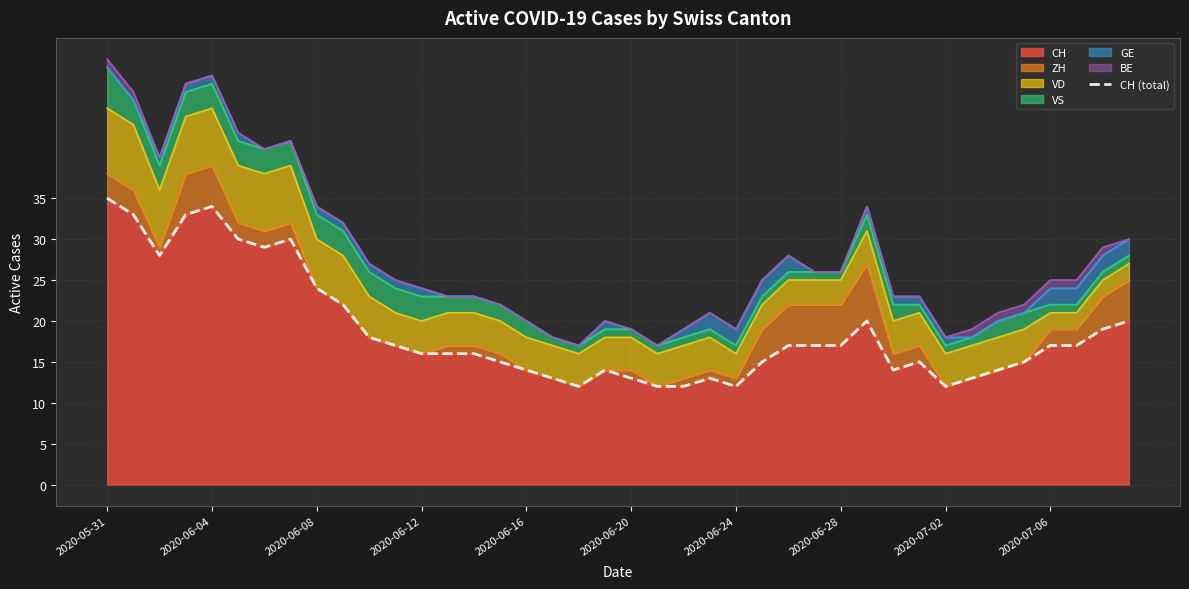

How many data points are above 17?

14